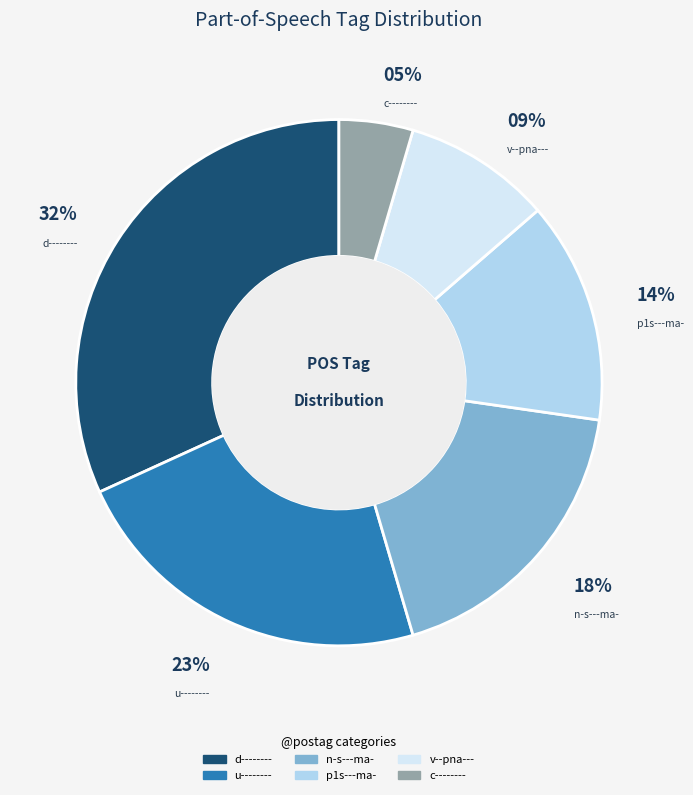

To the nearest percent, what is the average slice percentage?

17%